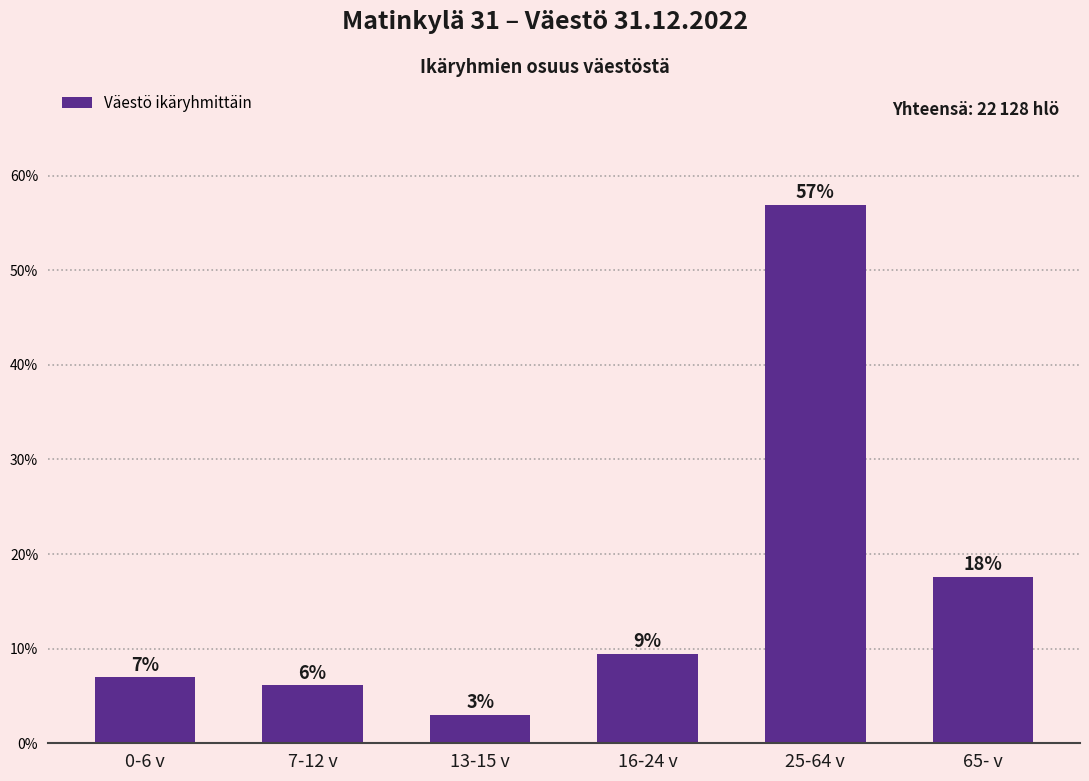

Where is the data nearest to the value 29?

65- v